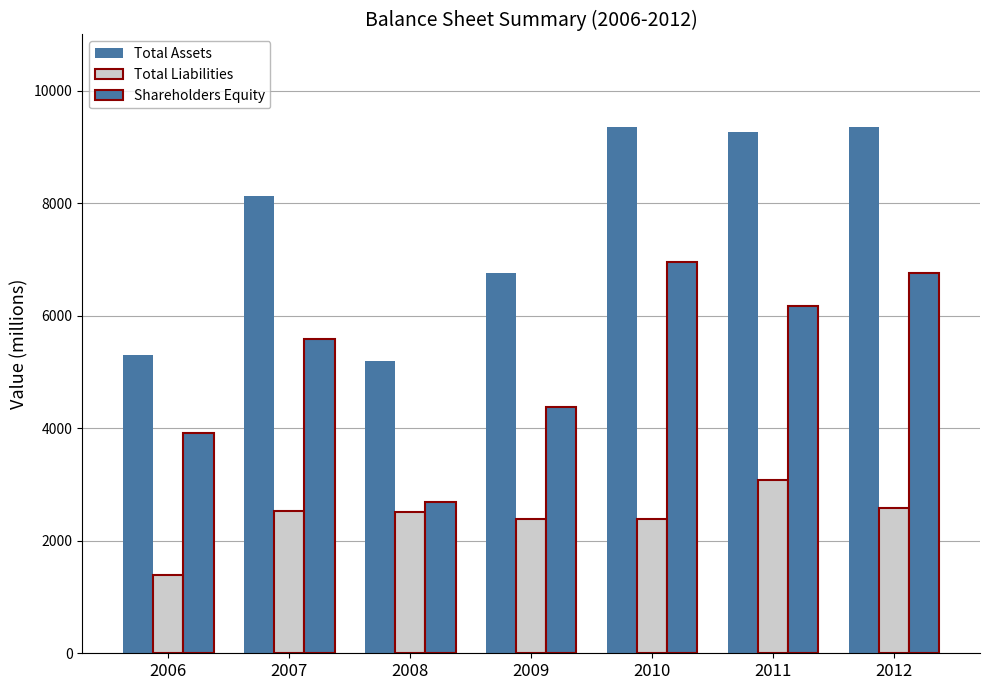

How many data points in Total Assets are less than 8127?

3